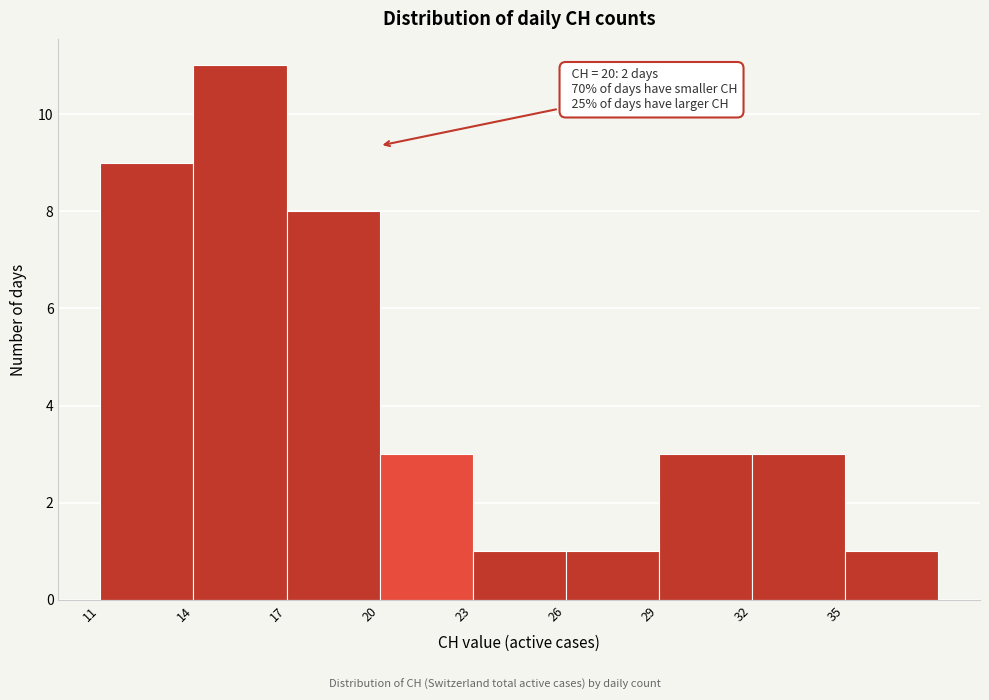

Which range on the x-axis has the tallest bar?

14 to 17